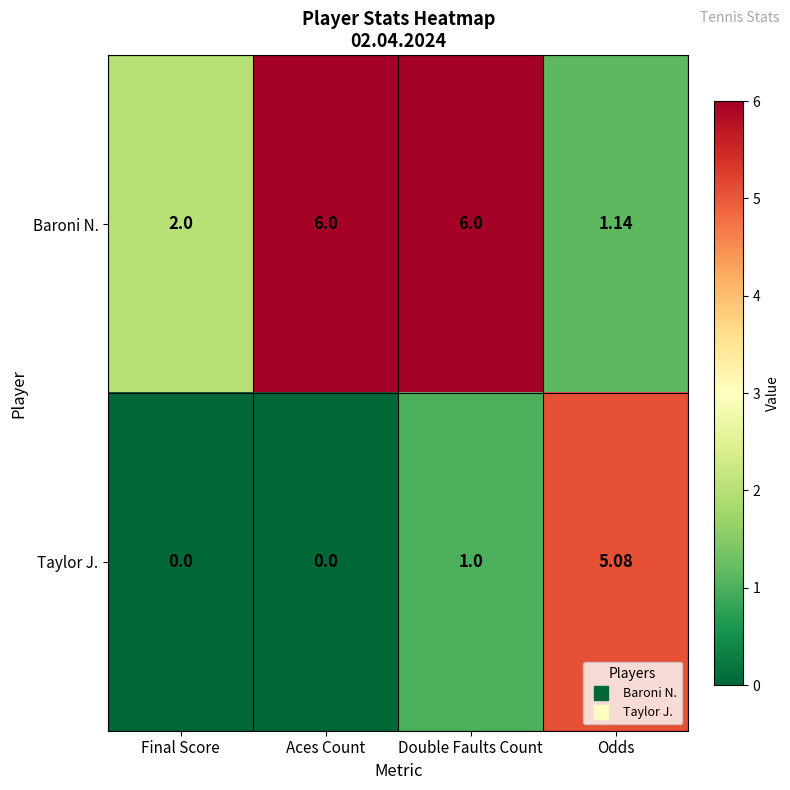

Which category has the highest value in the Taylor J. series?

Odds